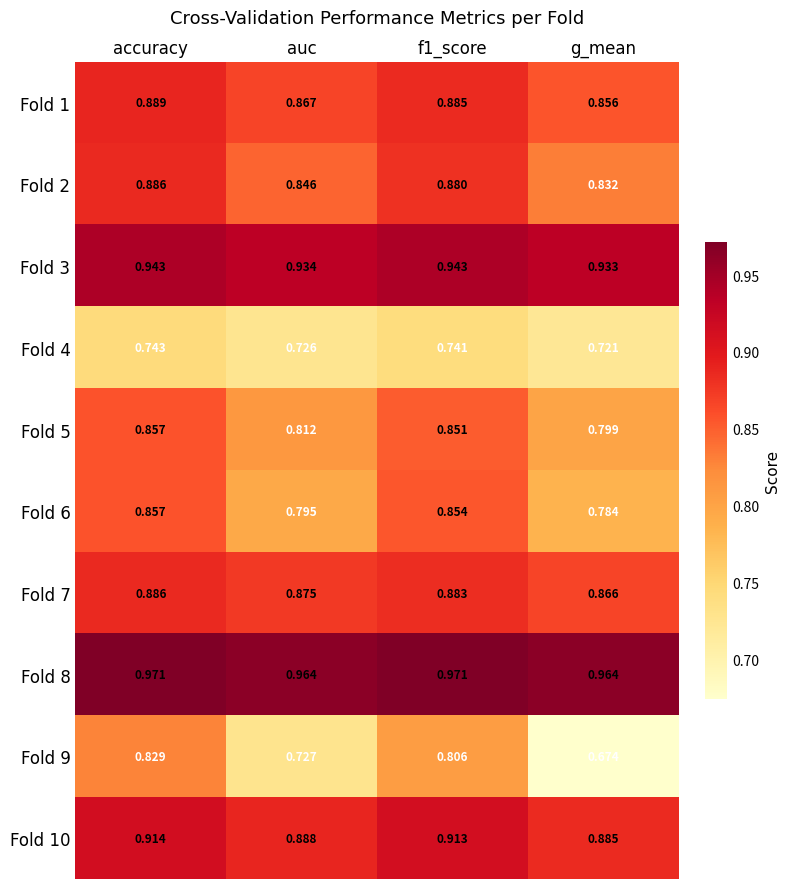

Where is Fold 2 nearest to the value 0?

g_mean